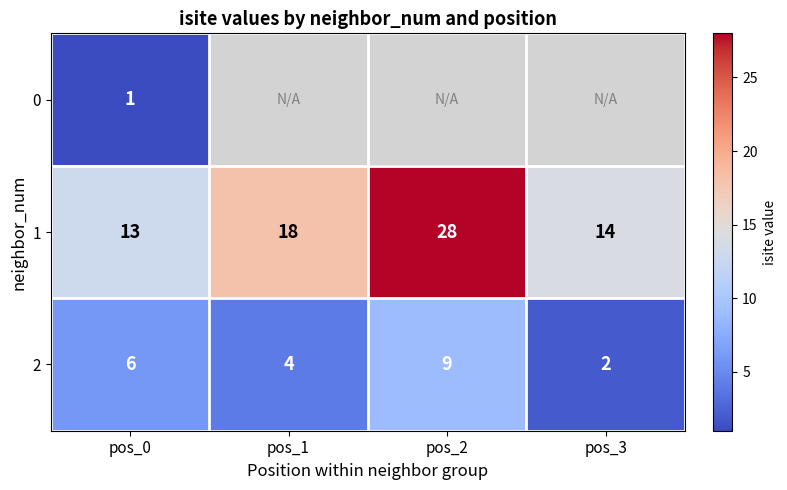

Count the number of data series in this chart.

3